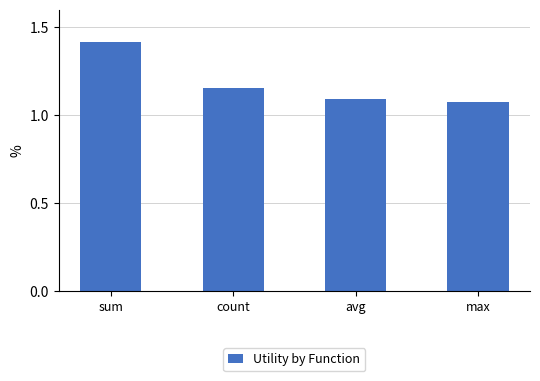

Which has a higher value, count or max?

count